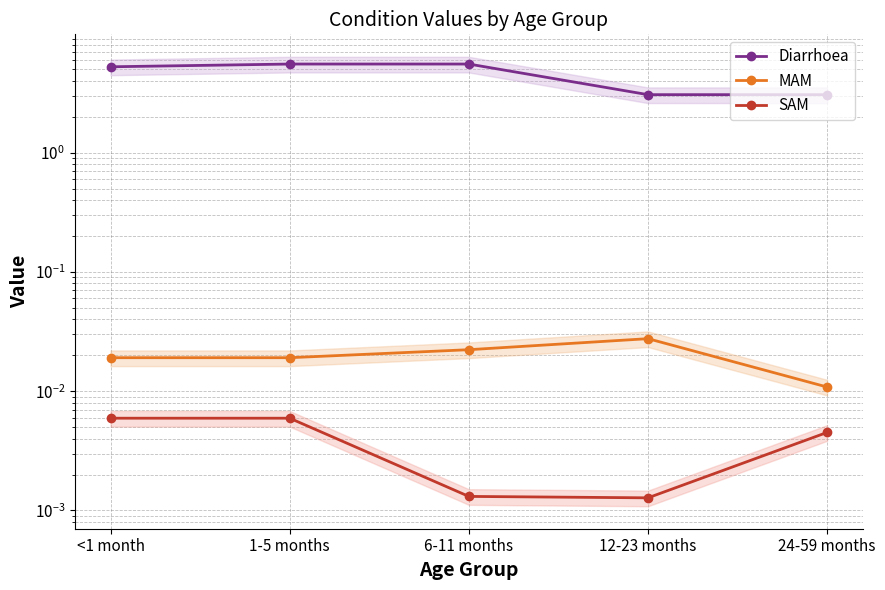

Which category has the lowest value across all series?

12-23 months